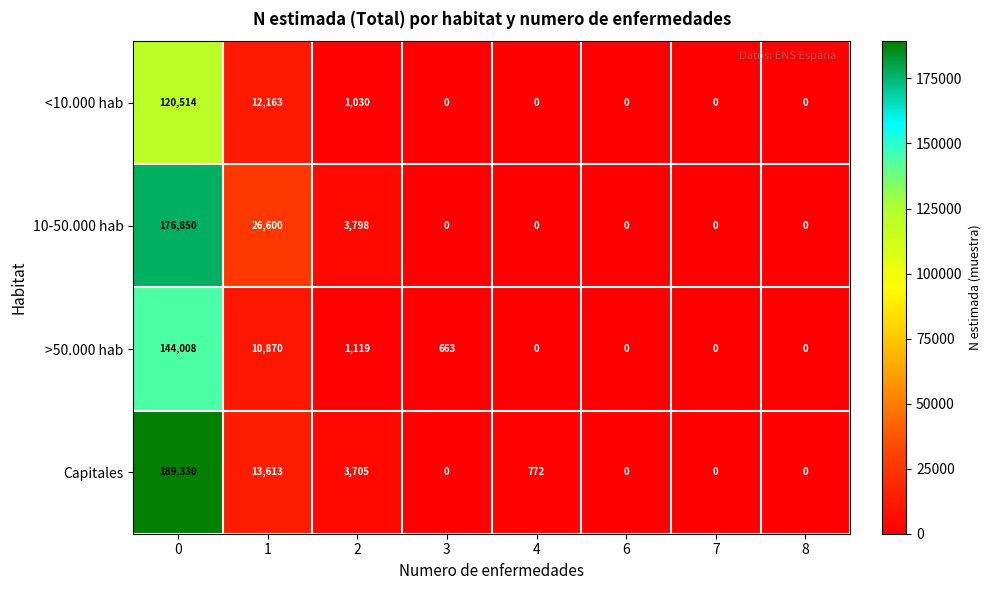

Rank the series by their maximum value, from highest to lowest.

Capitales, 10-50.000 hab, >50.000 hab, <10.000 hab